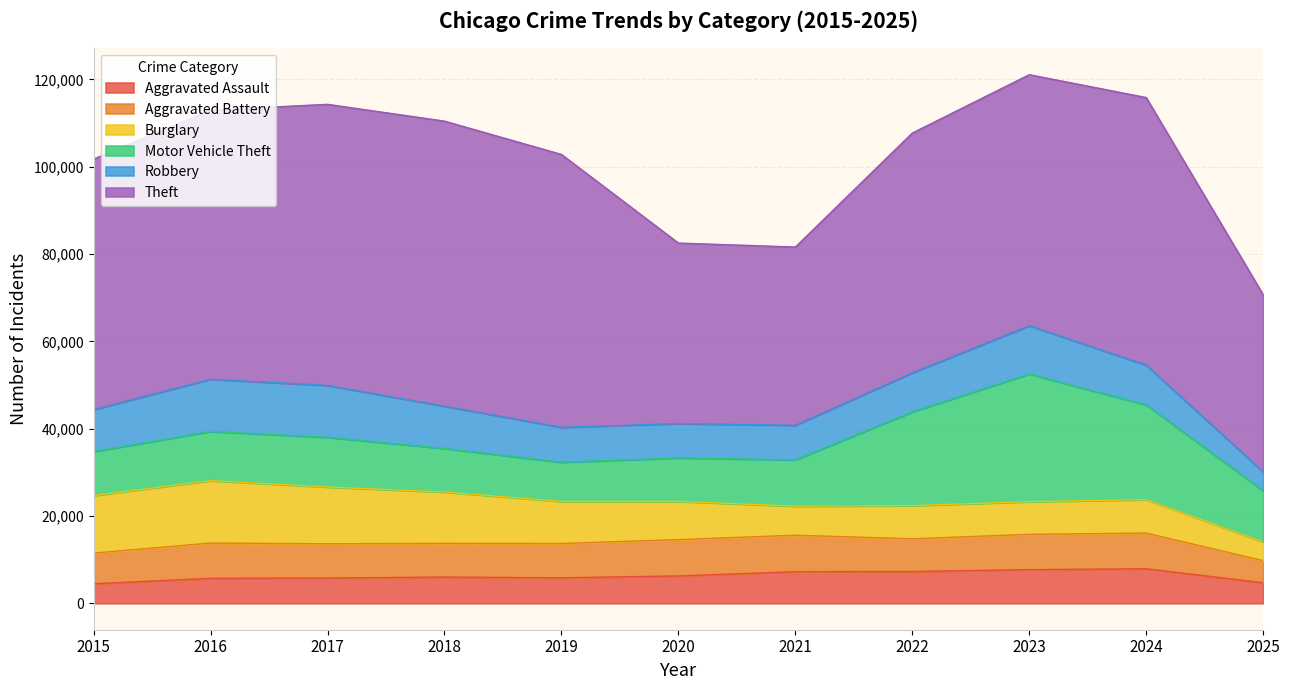

How many lines are shown in the chart?

6